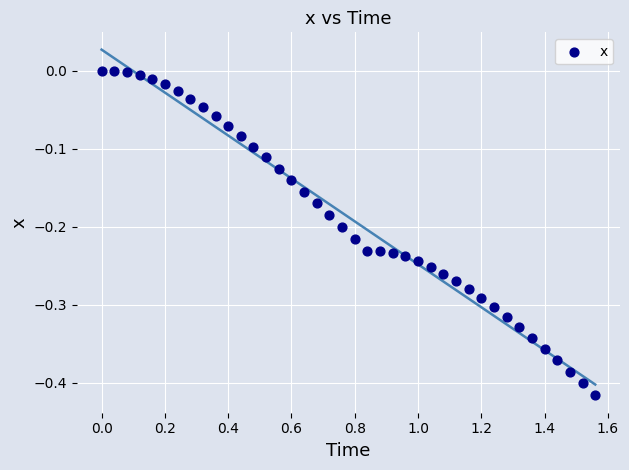

What is the range of Y values (max minus min)?

0.4